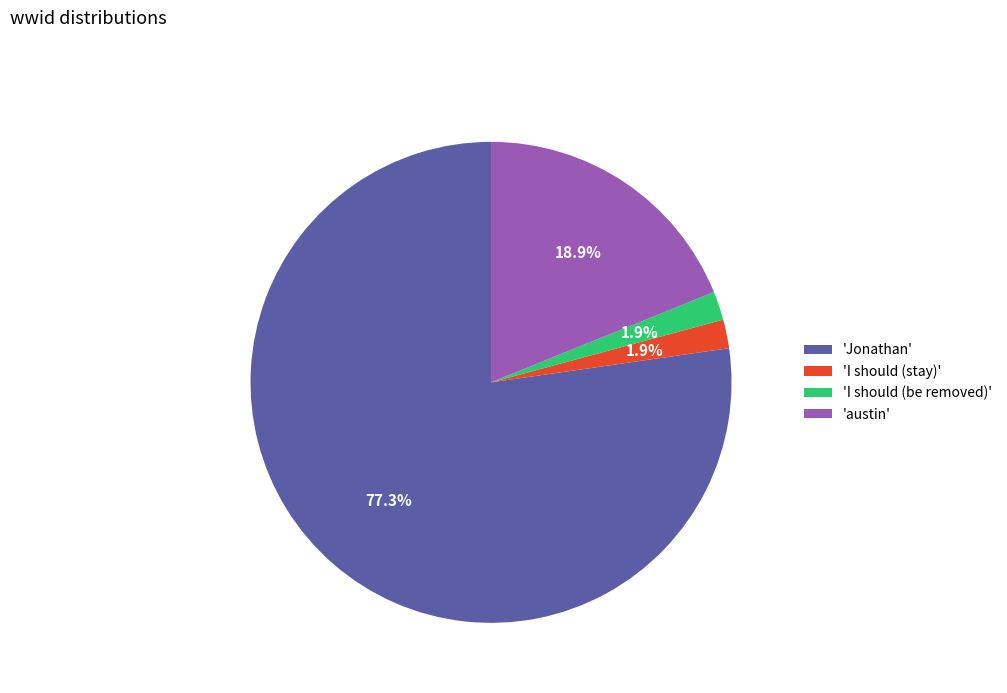

How many segments does this pie chart have?

4